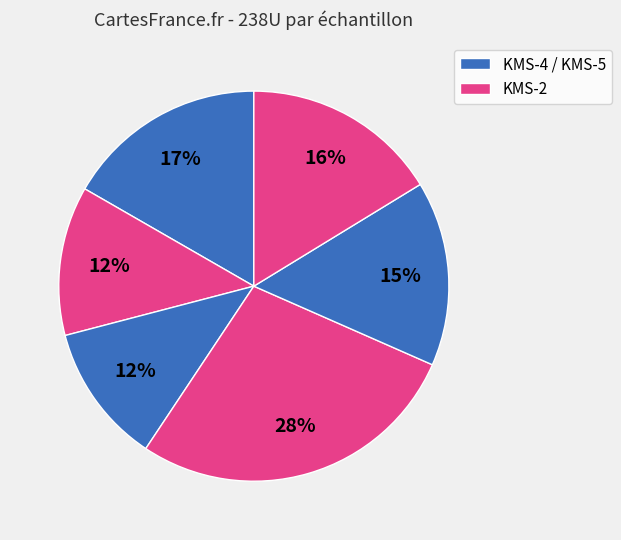

How many slices are in this pie chart?

6